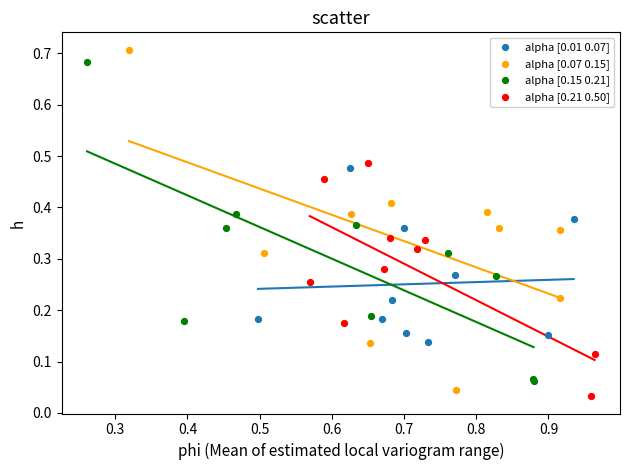

Which series contains the highest Y value?

alpha [0.07 0.15]